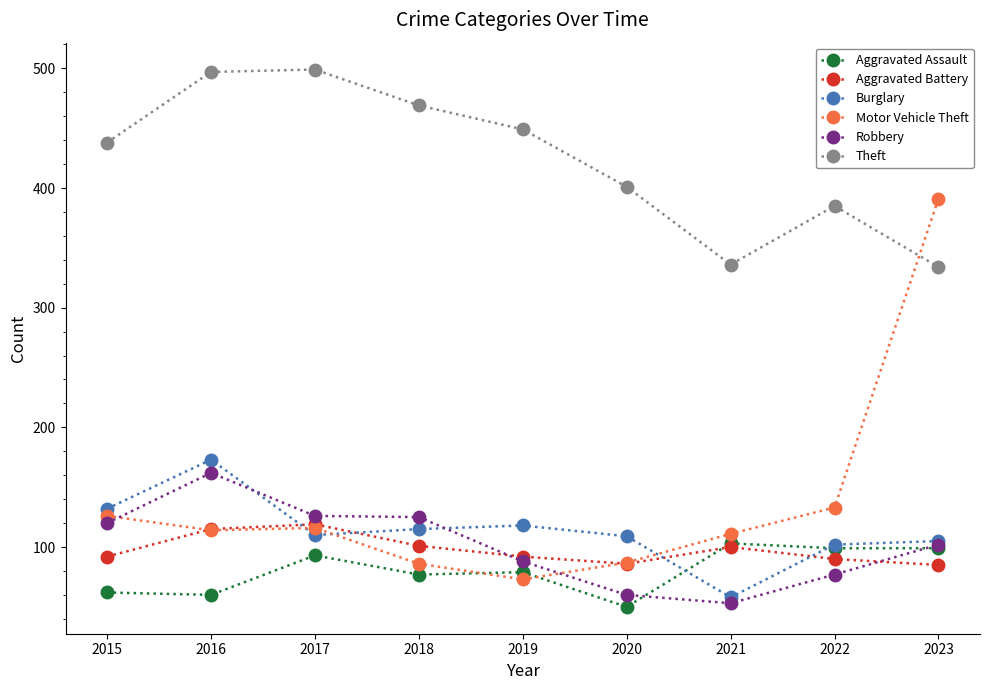

Which series has the largest range (max minus min)?

Motor Vehicle Theft